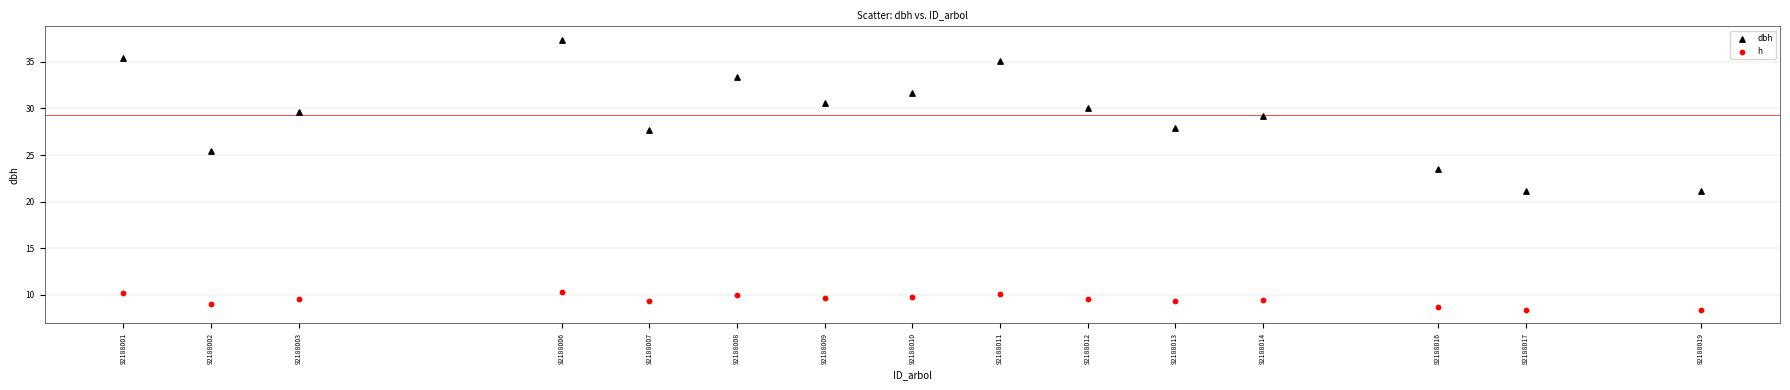

Which series contains the highest Y value?

dbh